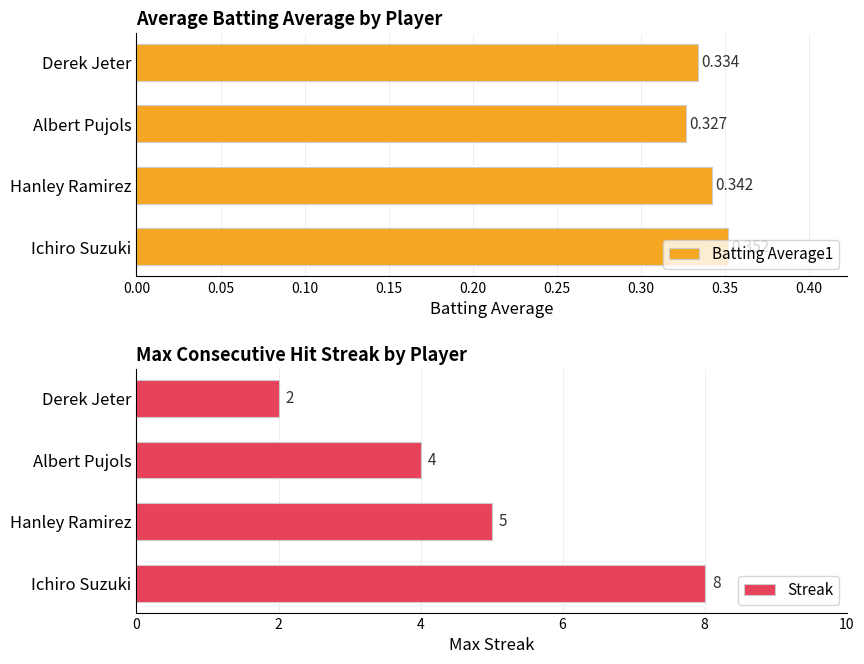

Count the Batting Average1 values in the range 0 to 1.

4